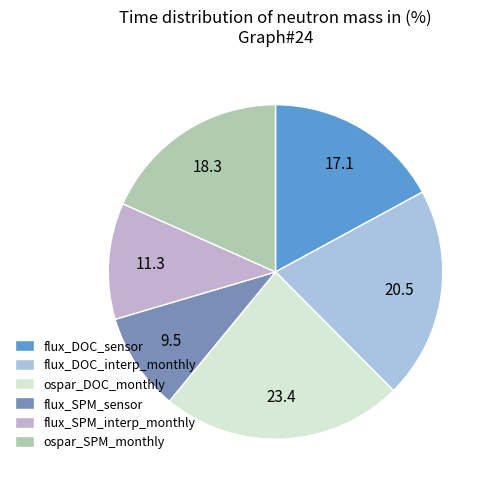

To the nearest percent, what percentage of the pie is ospar_DOC_monthly?

23%